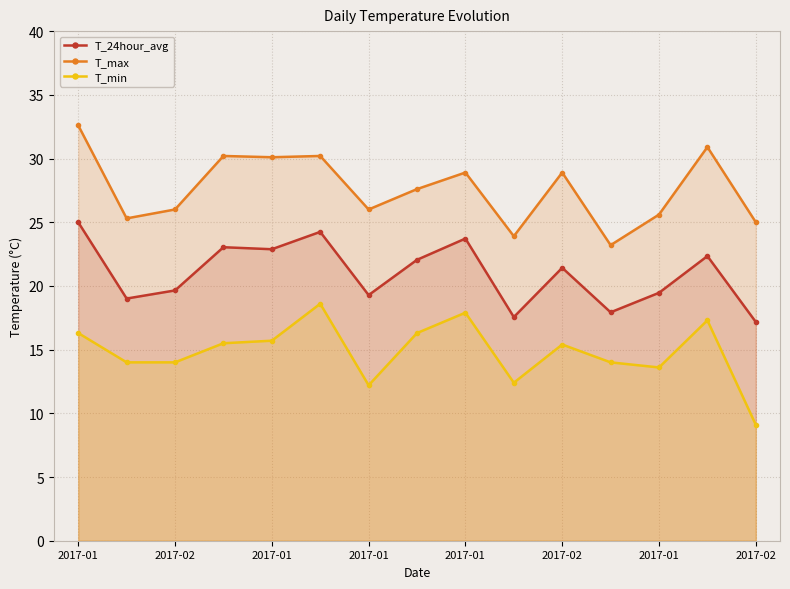

What is the lowest value of the T_min series?

9.1